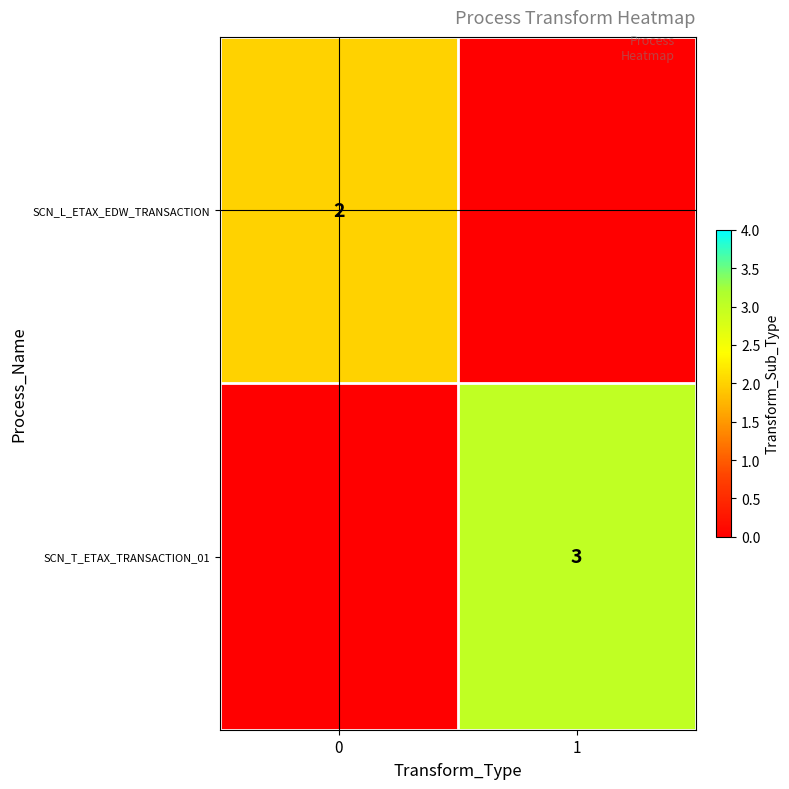

The SCN_T_ETAX_TRANSACTION_01 series shows 3 at 1. True or false?

True